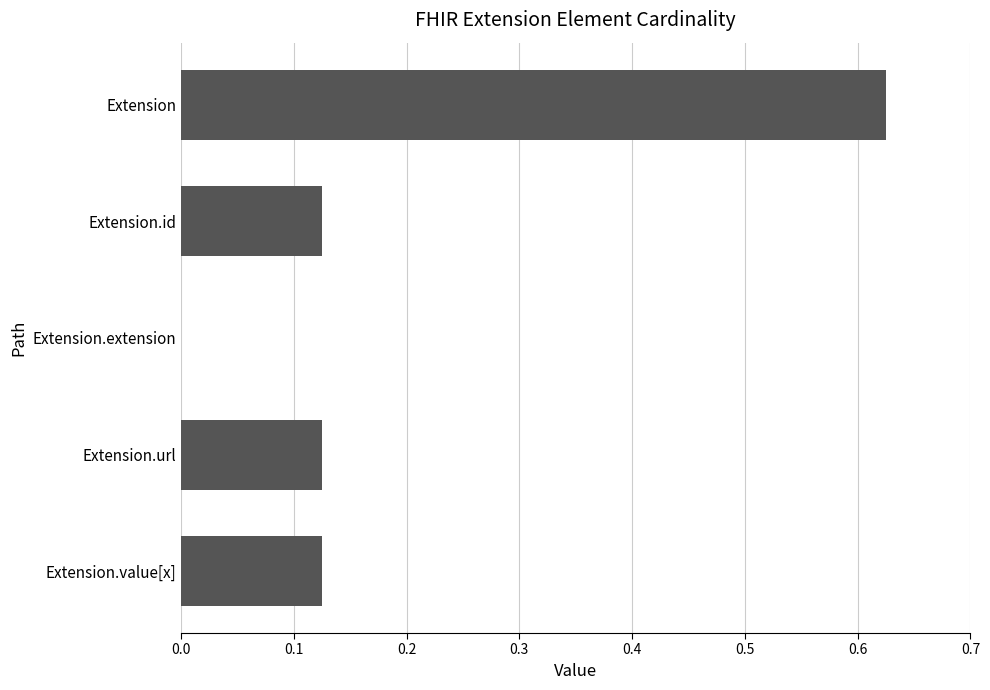

The value at Extension.url is 0.2. True or false?

False